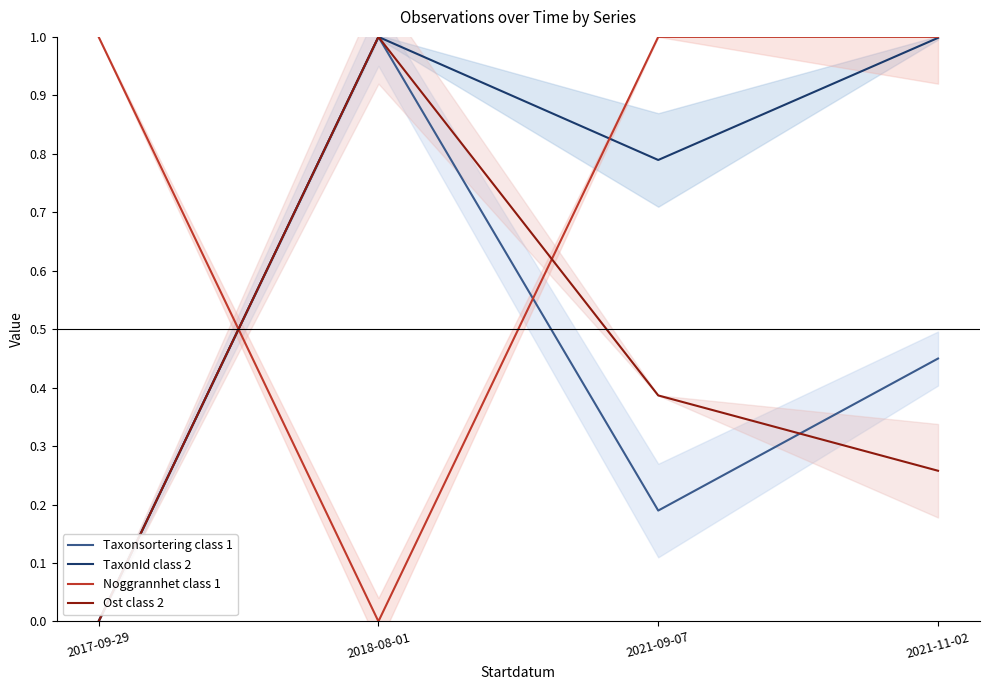

In Taxonsortering class 1, how many points are lower than both neighbors (excluding endpoints)?

1